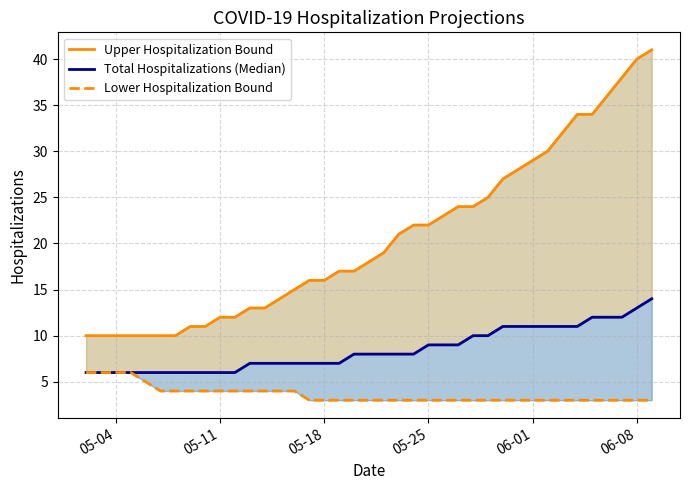

True or false: Total Hospitalizations (Median) and Lower Hospitalization Bound intersect in this chart.

False